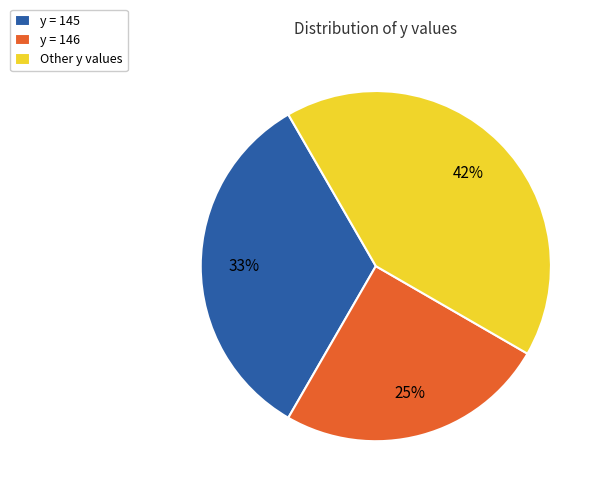

What is the smallest slice in the pie chart?

y = 146